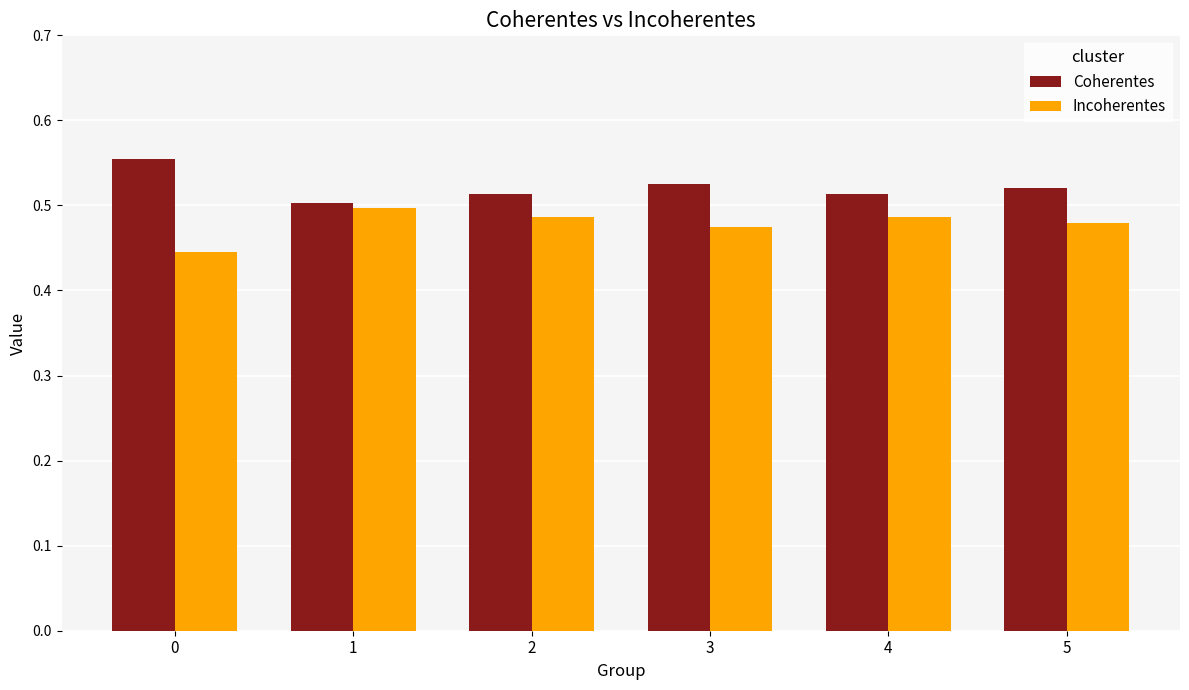

List the series in order of their peak value, lowest first.

Incoherentes, Coherentes